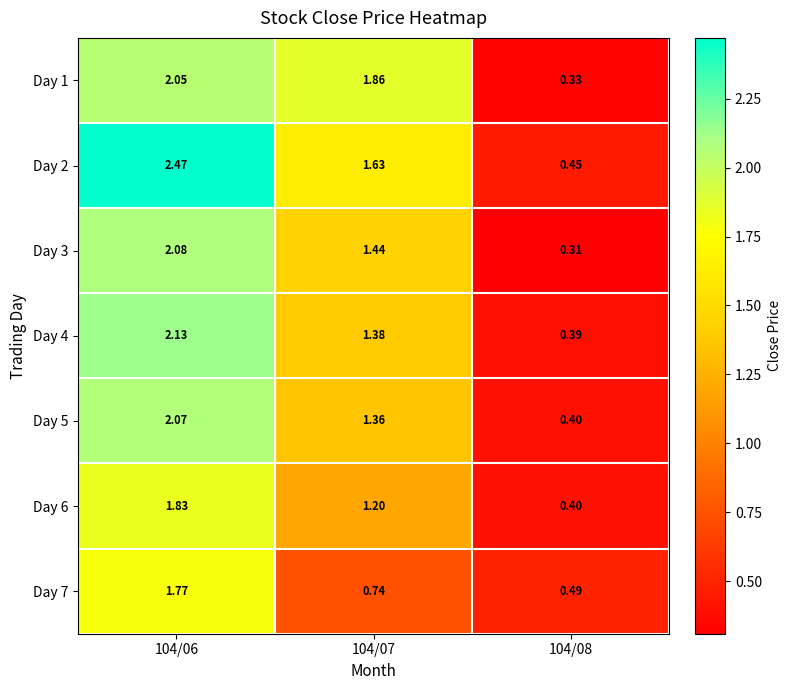

At which category is the sum across all series the highest?

104/06